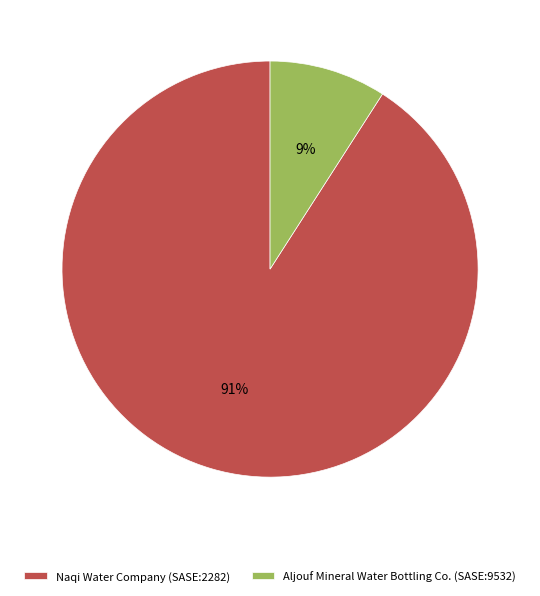

How many slices are in this pie chart?

2